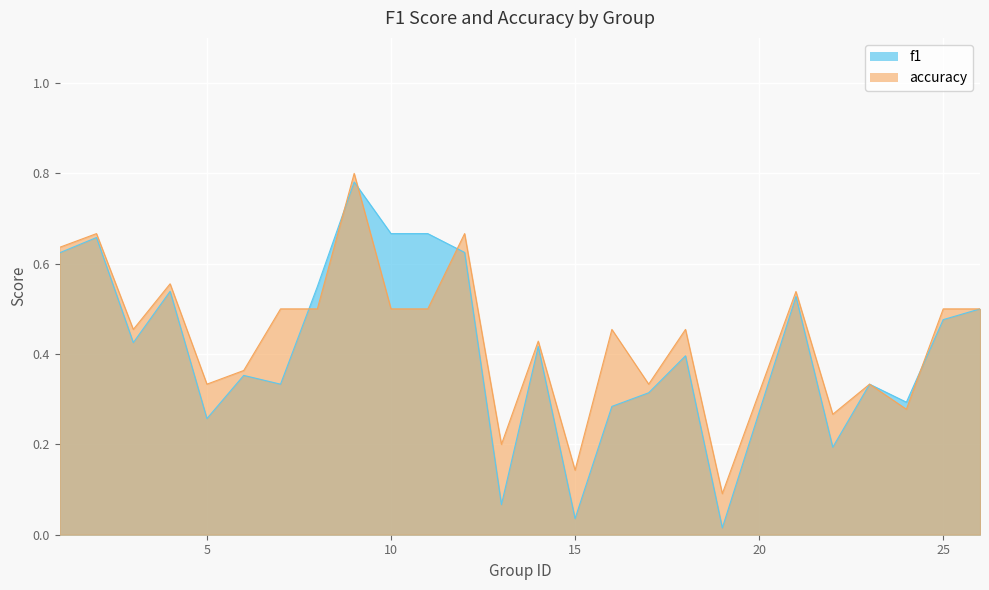

In f1, how many points are lower than both neighbors (excluding endpoints)?

8